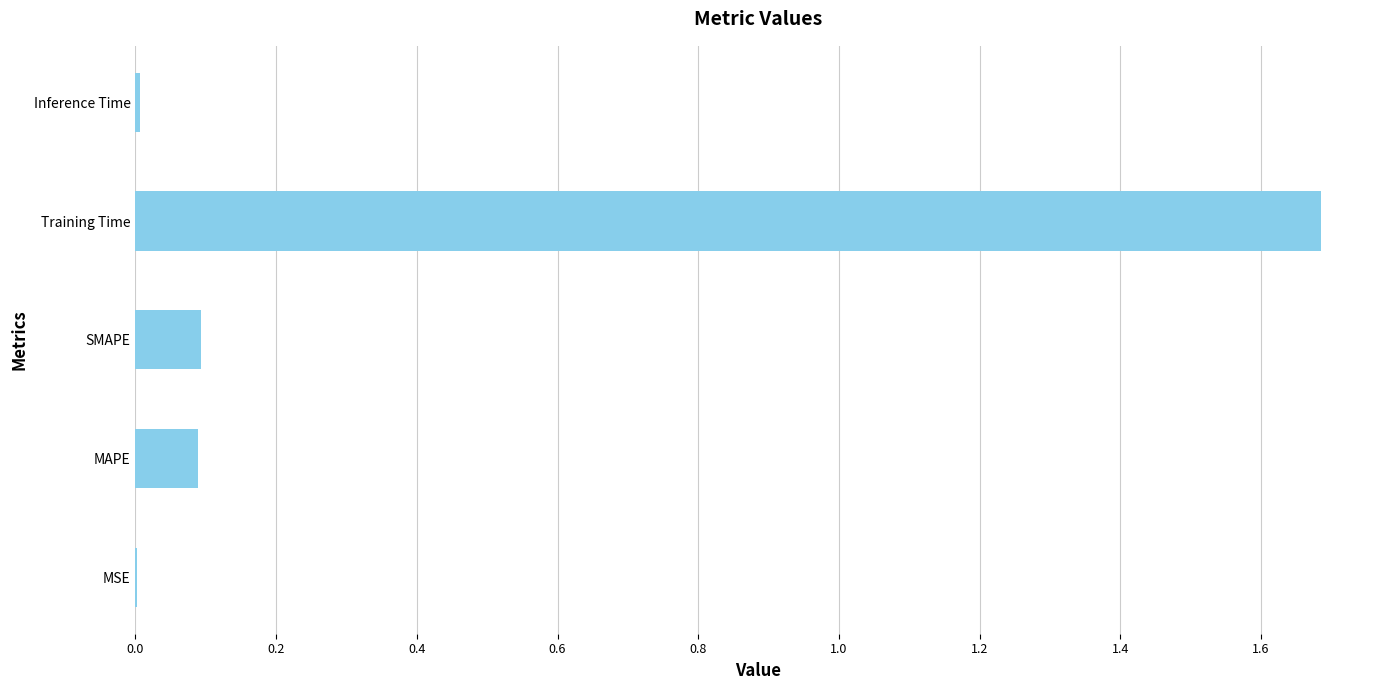

Are the bars horizontal?

Yes